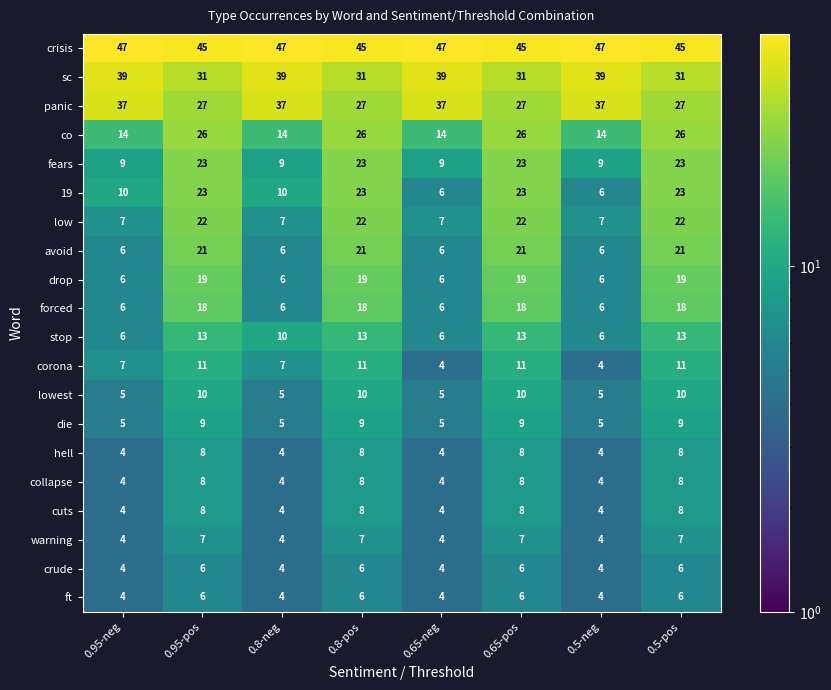

Which series changed the most between 0.65-neg and 0.65-pos?

19